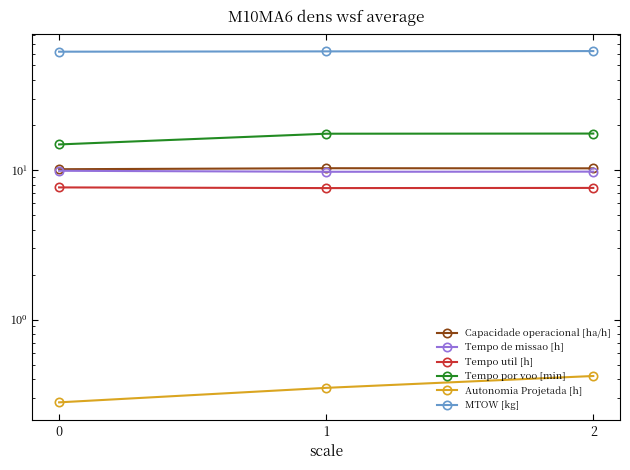

What is the sum of all MTOW [kg] values?

186.2